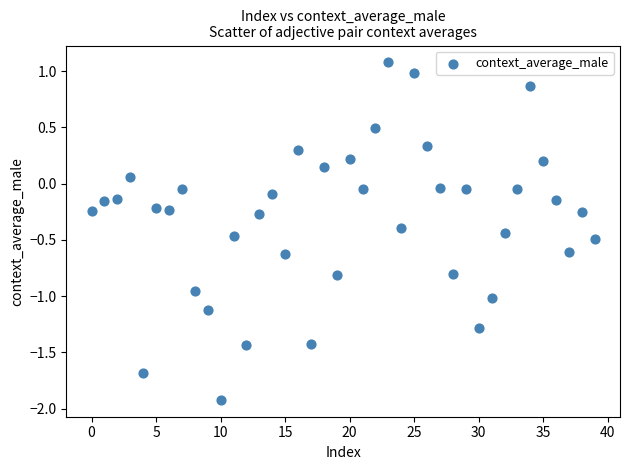

What is the range of Y values (max minus min)?

3.0